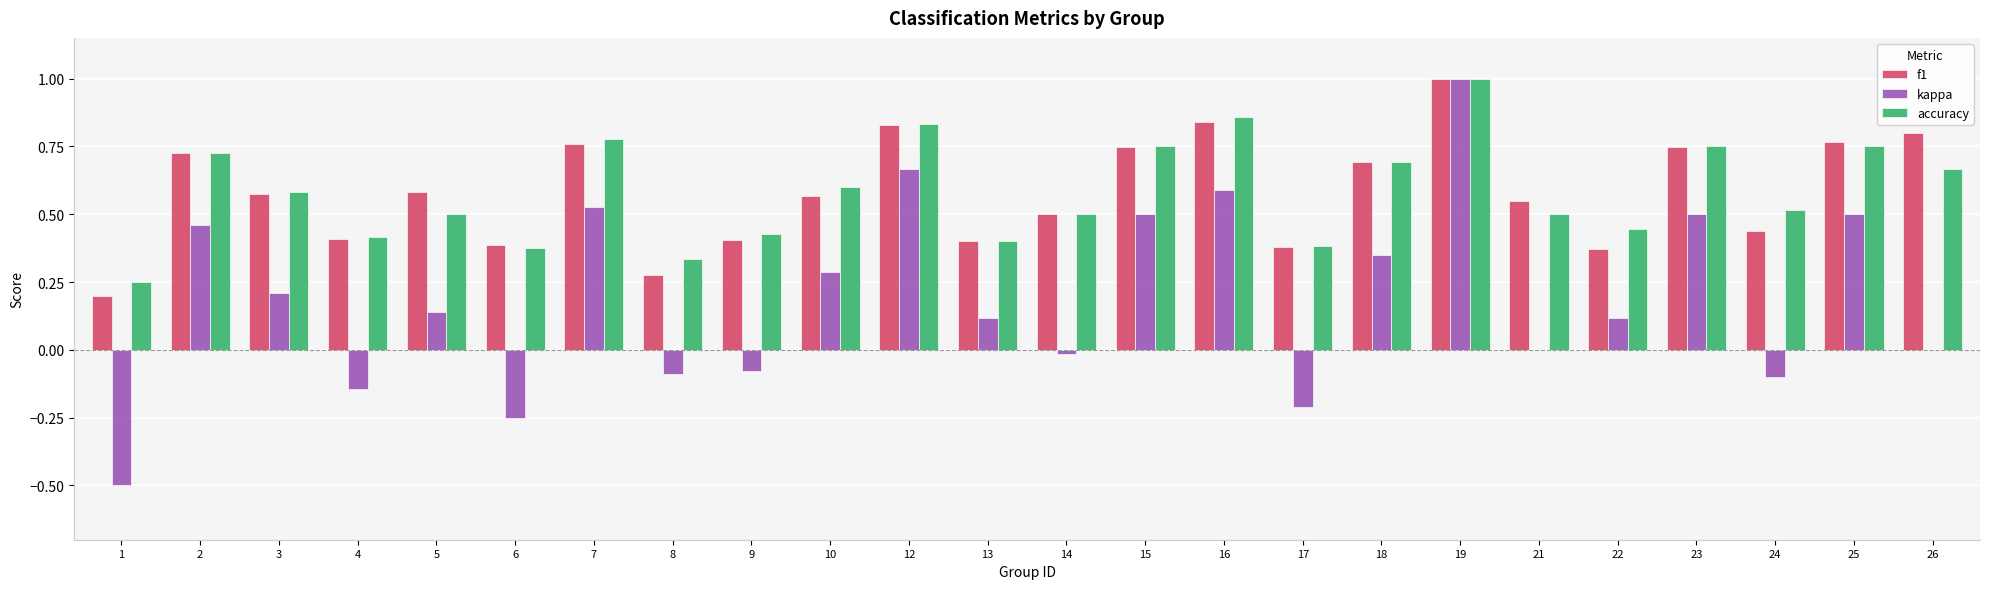

Is it true that accuracy equals 1.2 at 2?

False